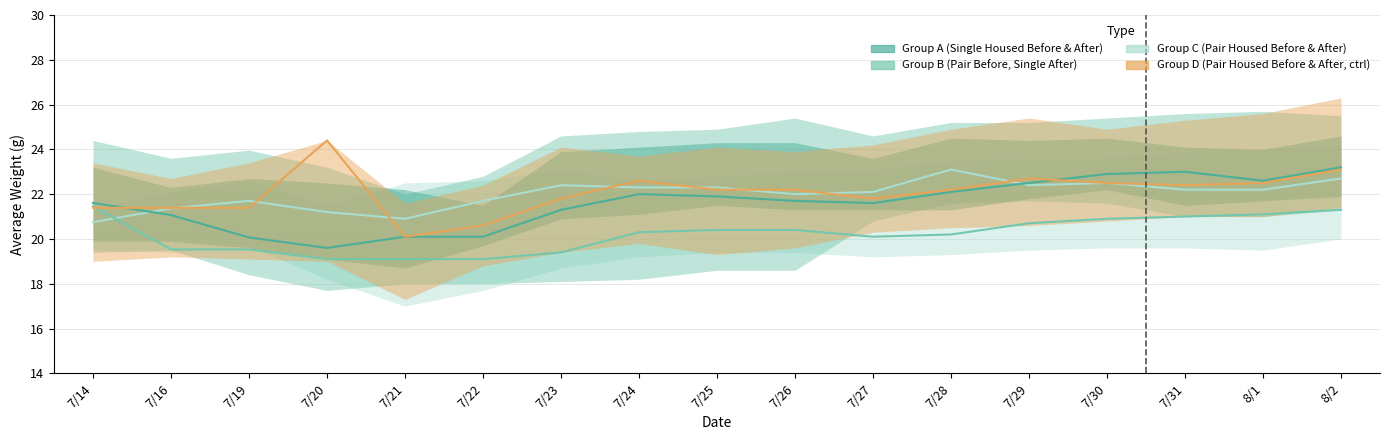

True or false: Group C has a value of 38.7 at 7/28.

False